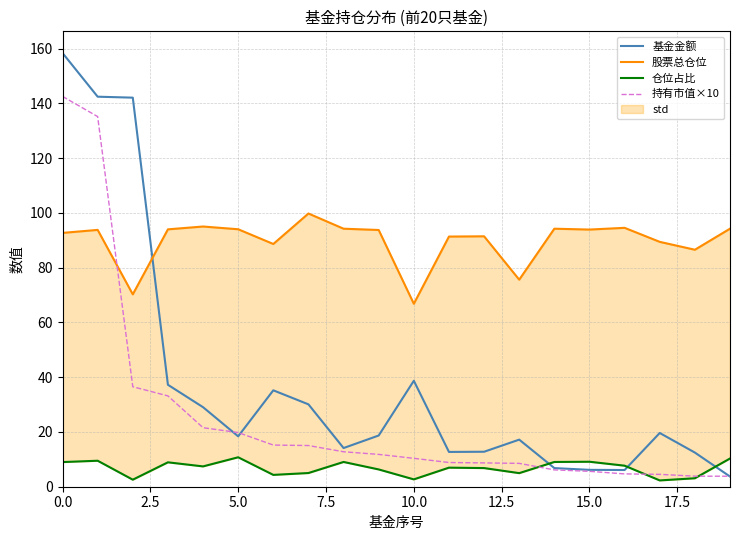

What is the maximum value for 基金金额?

158.4